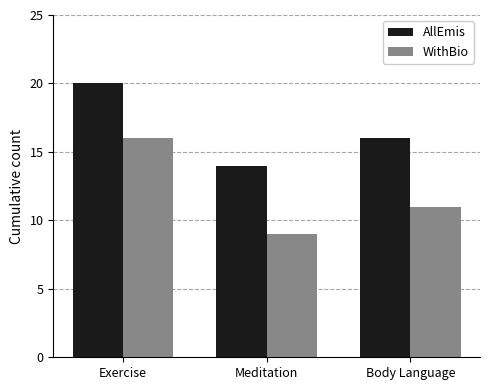

Which series has the largest range (max minus min)?

WithBio